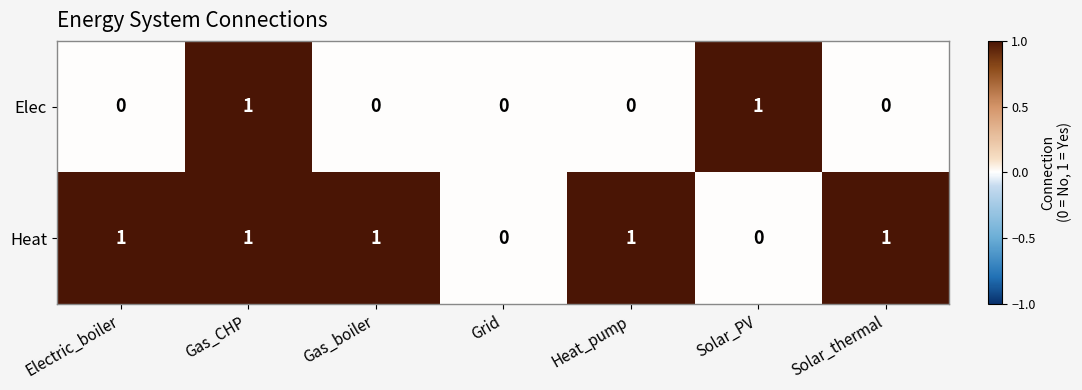

Rank the series at Electric_boiler from lowest to highest value.

Elec, Heat